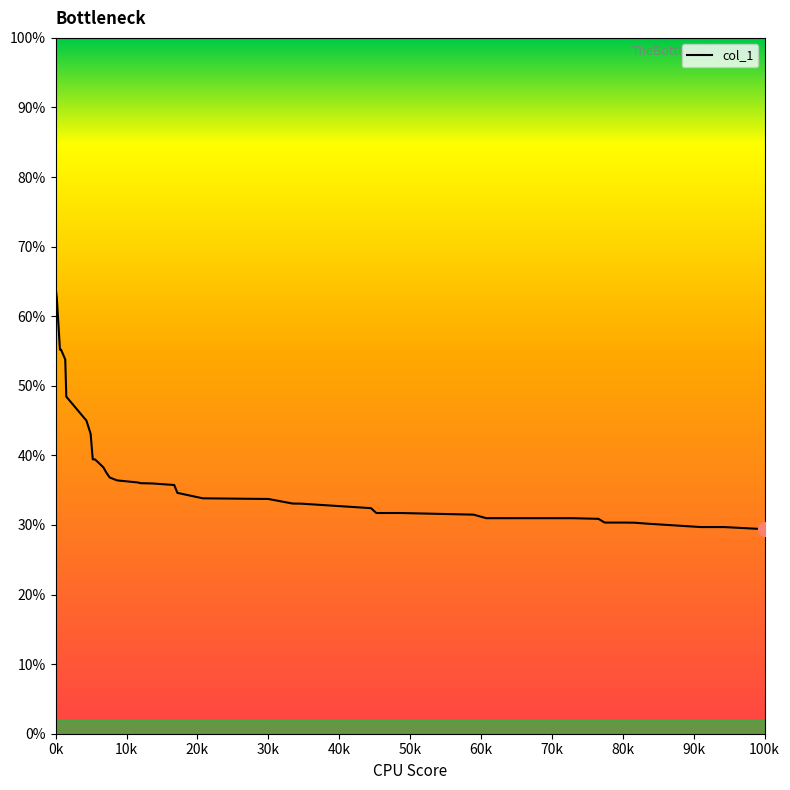

What is the value of the 11th point from the left?

39.2